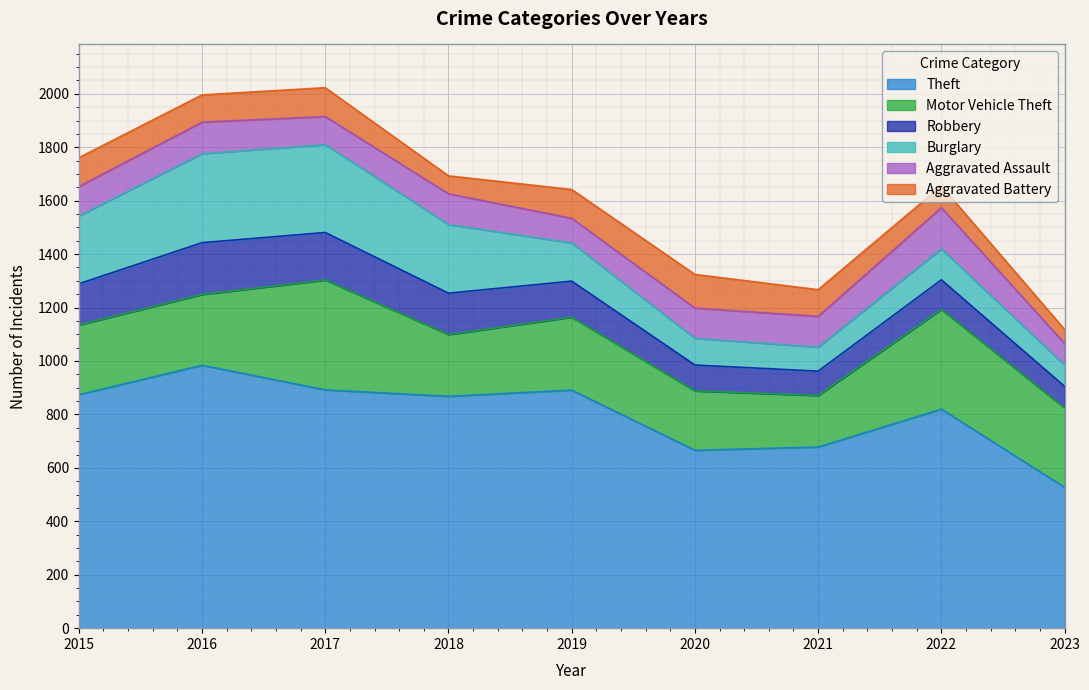

How many times do Motor Vehicle Theft and Burglary cross each other?

4